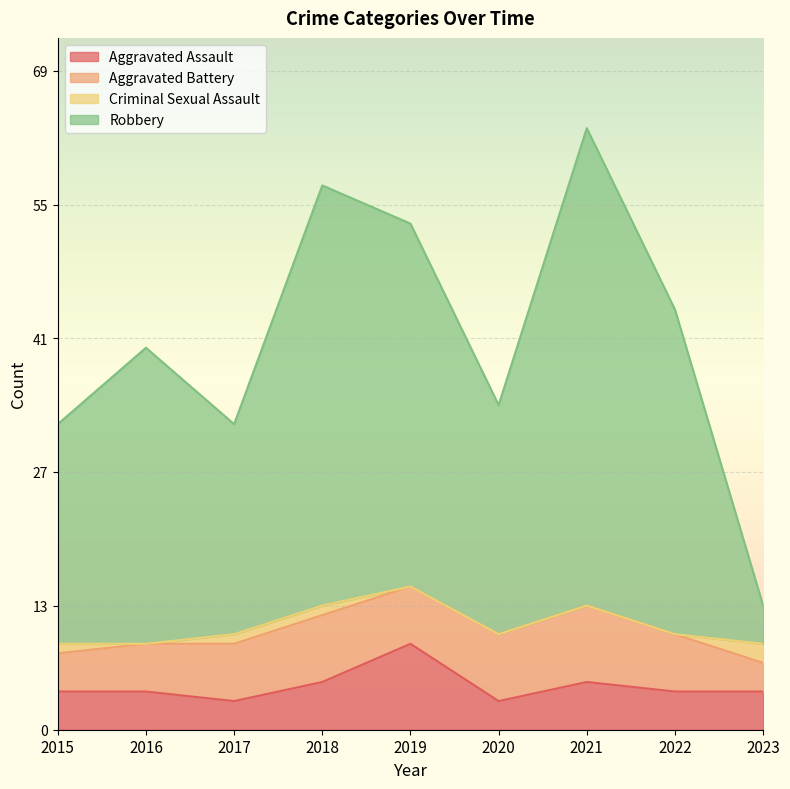

What is the approximate value of Aggravated Assault at 2023?

4